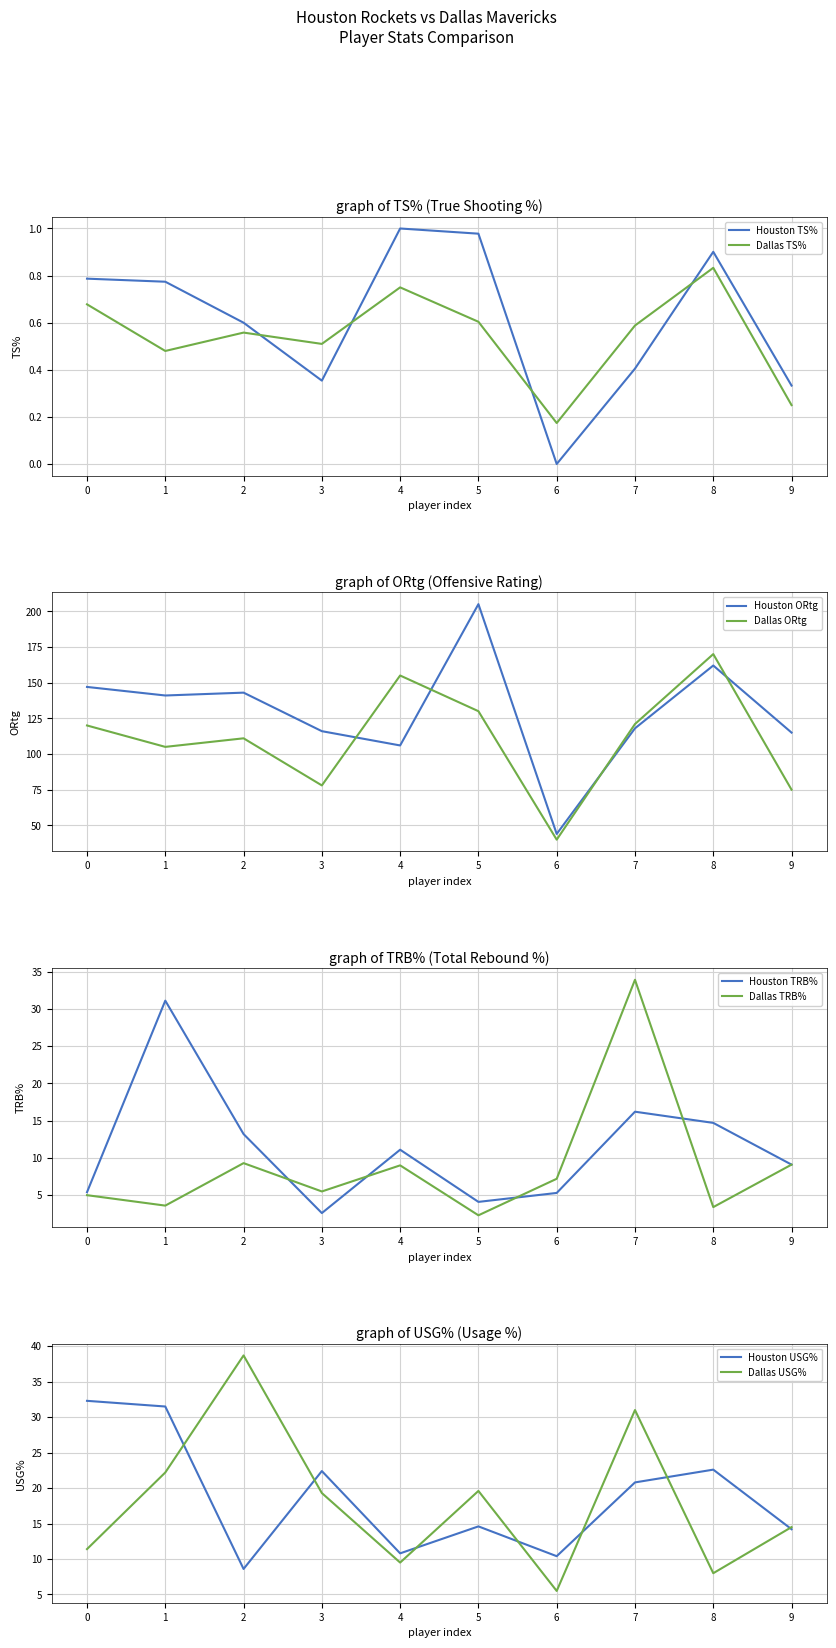

Between which two adjacent categories do Houston ORtg and Dallas ORtg first intersect?

3 and 4